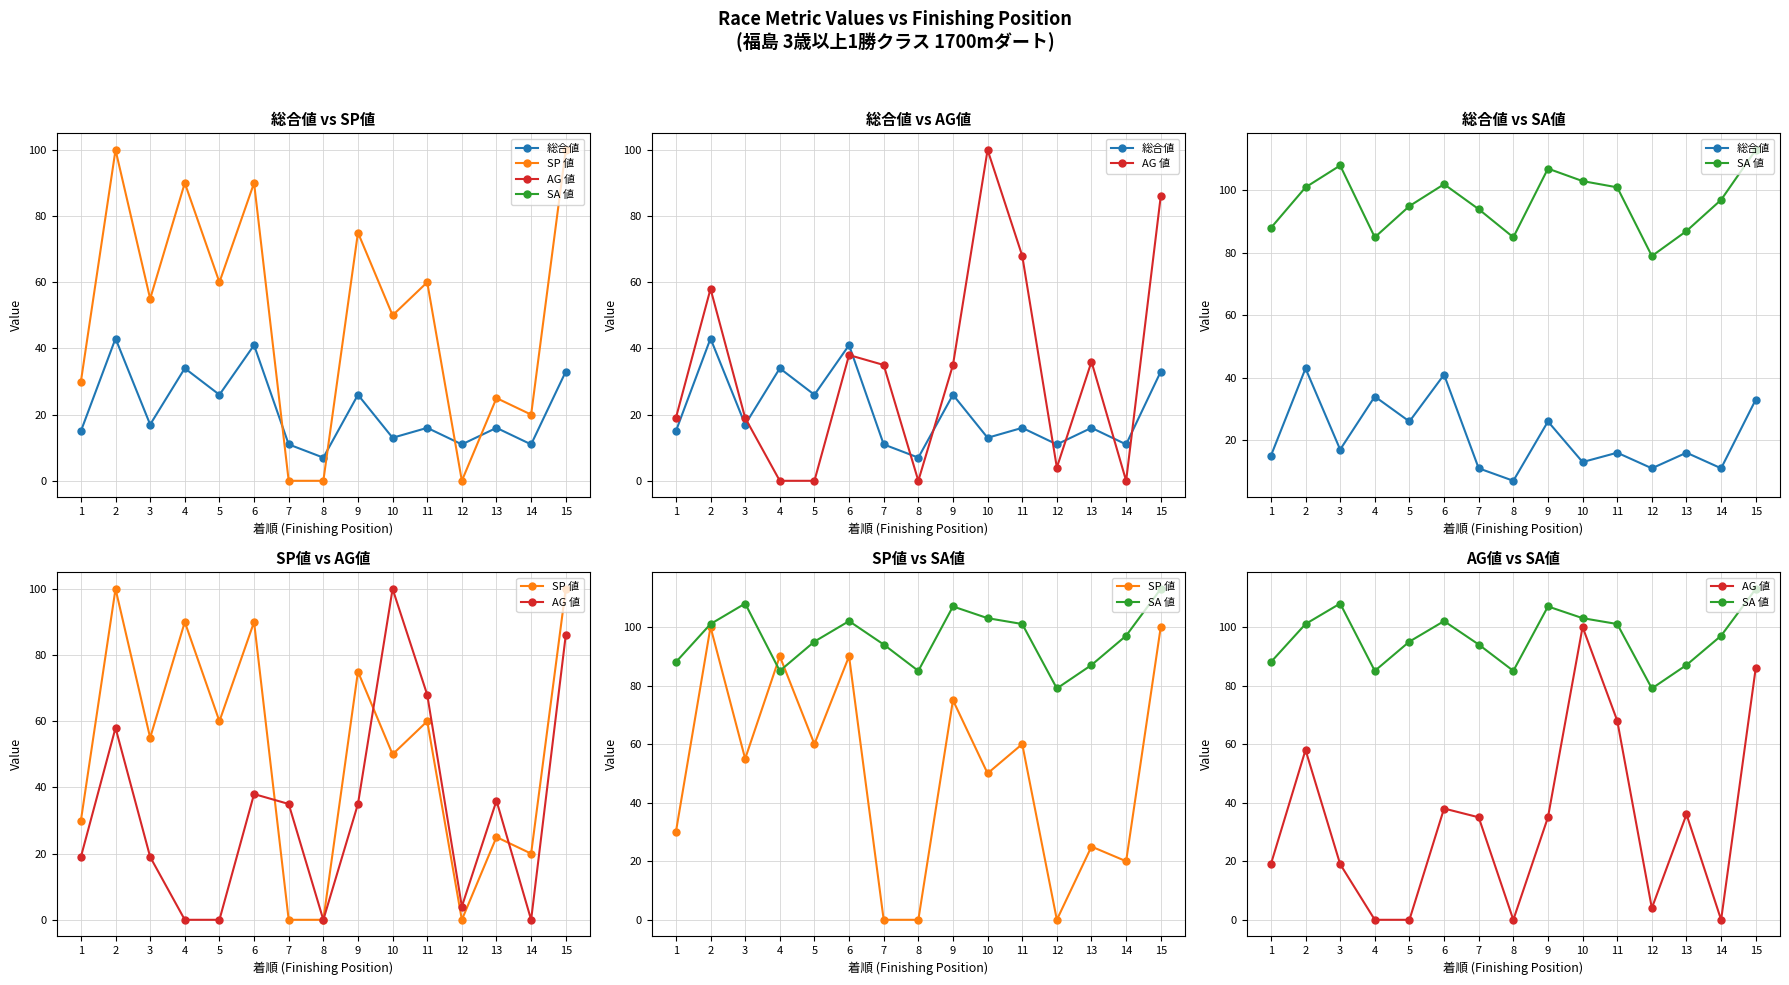

How many data points in SA 値 are above 97?

7